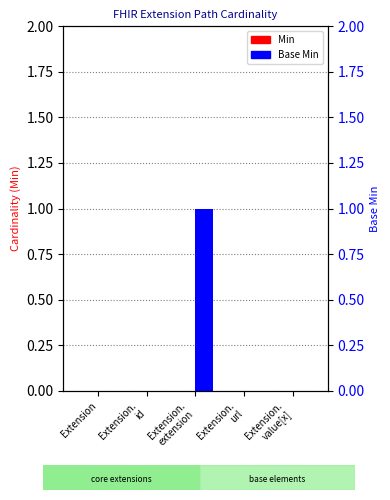

What is the difference between the maximum and second lowest values in the Base Min series?

1